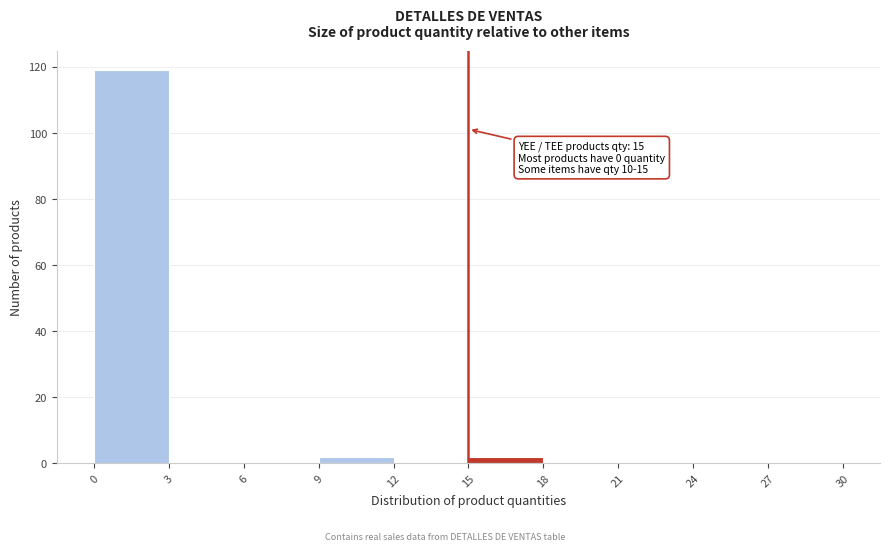

Over which range of the x-axis is the bar tallest?

0 to 3